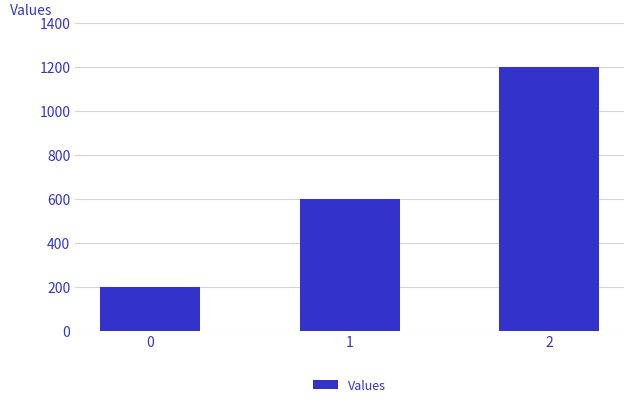

What is the value of the 1st bar from the left?

200